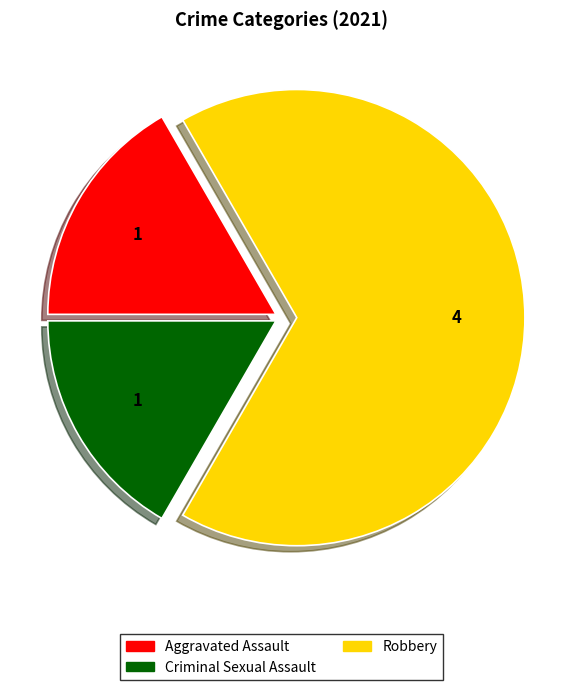

Is there a majority slice in this chart?

Yes